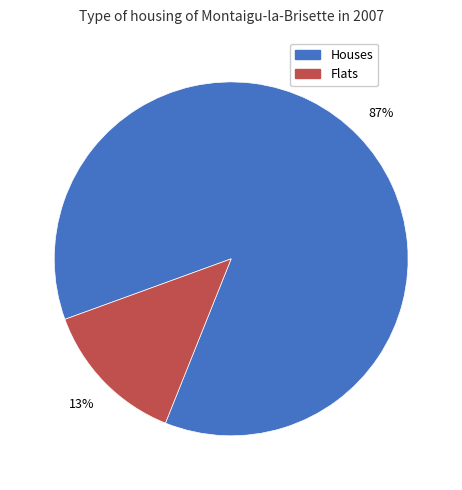

True or false: Flats accounts for 24% of the total.

False